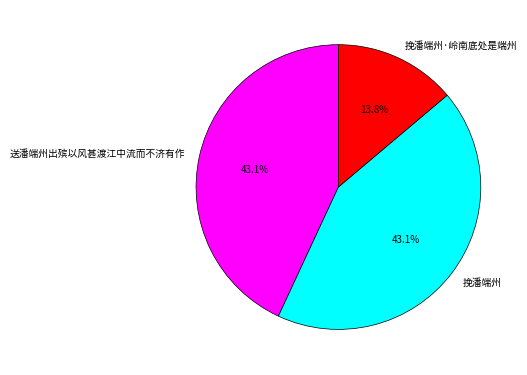

Is there a majority slice in this chart?

No